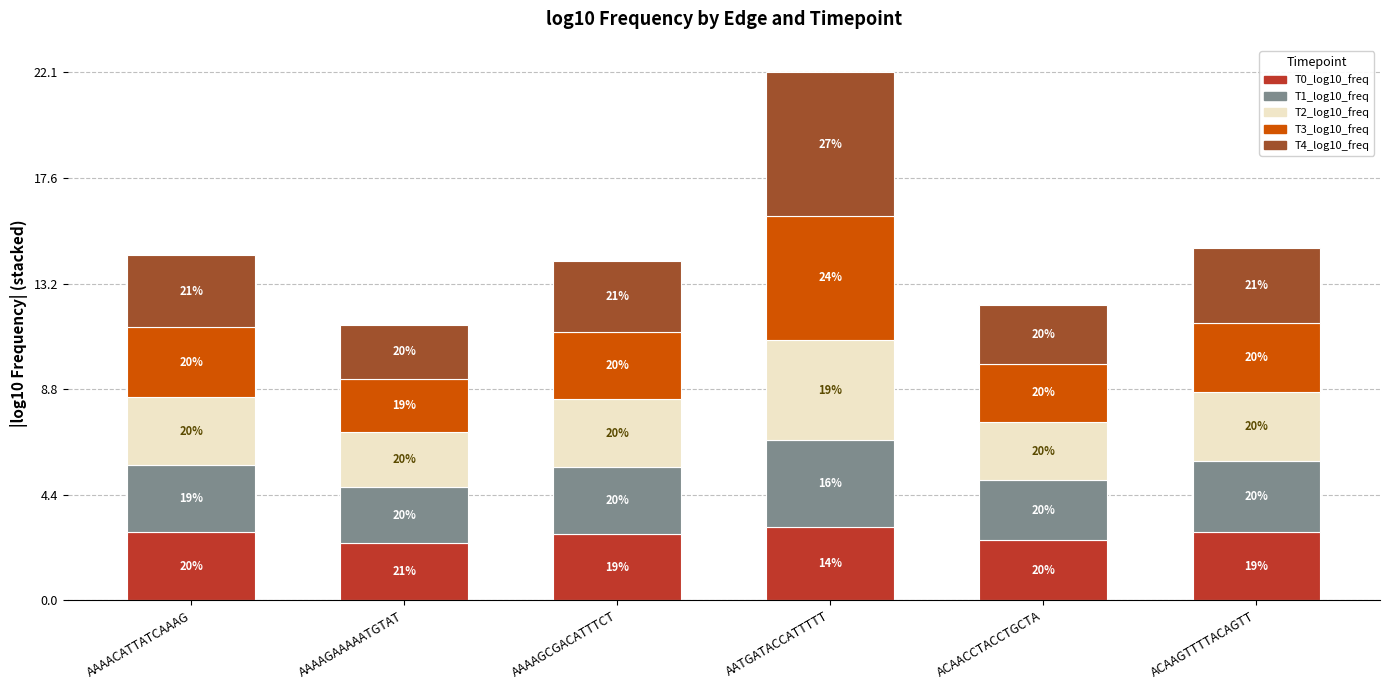

What are all the series names shown in the legend?

T0_log10_freq, T1_log10_freq, T2_log10_freq, T3_log10_freq, T4_log10_freq